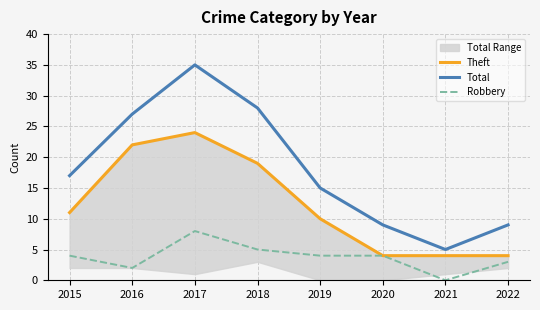

At which category does Theft reach its first local peak?

2017